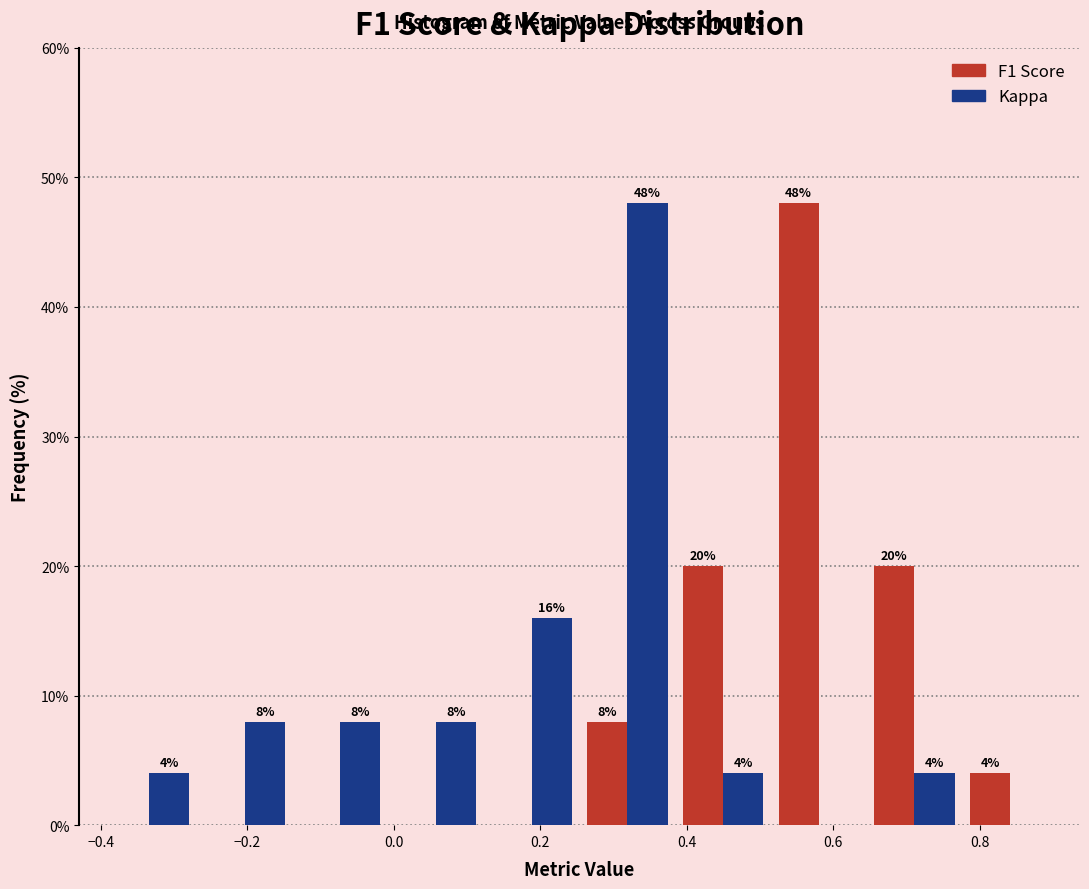

In the Kappa series, which range on the x-axis has the tallest bar?

0.26 to 0.38